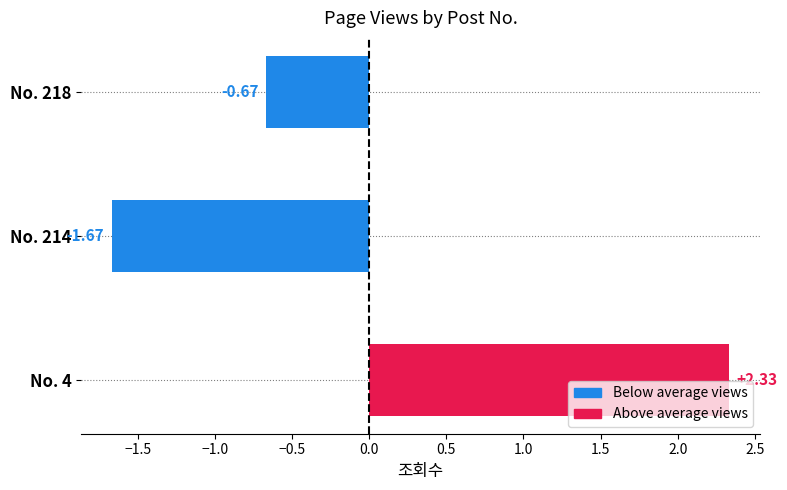

List the labels in order of value, largest first.

No. 4, No. 218, No. 214